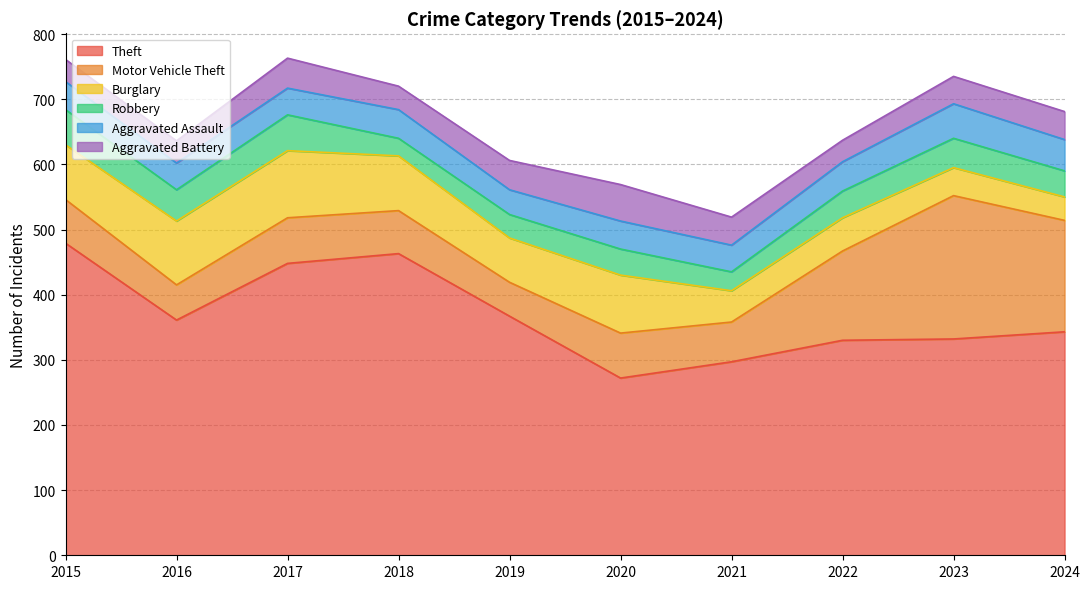

How many intersections are there between Aggravated Assault and Aggravated Battery?

4